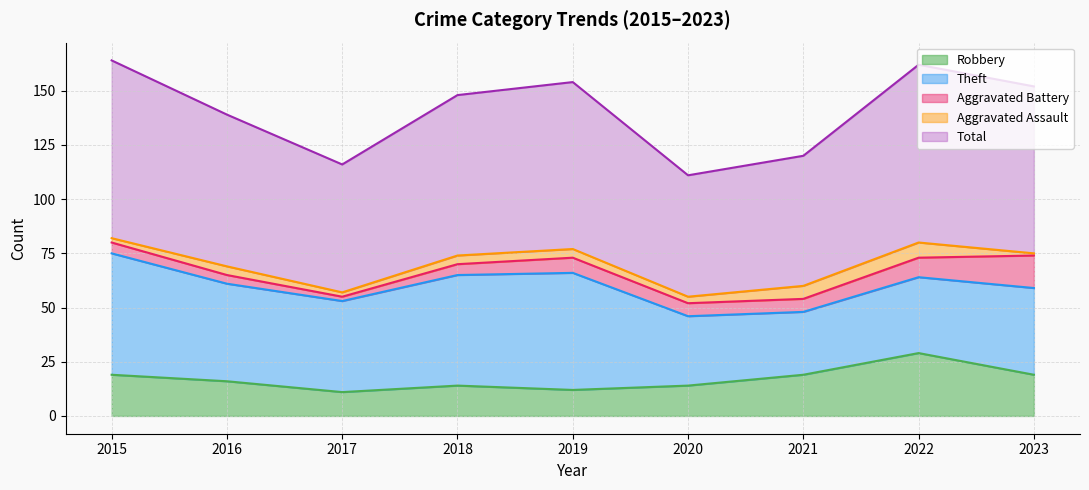

True or false: Robbery and Theft intersect in this chart.

False